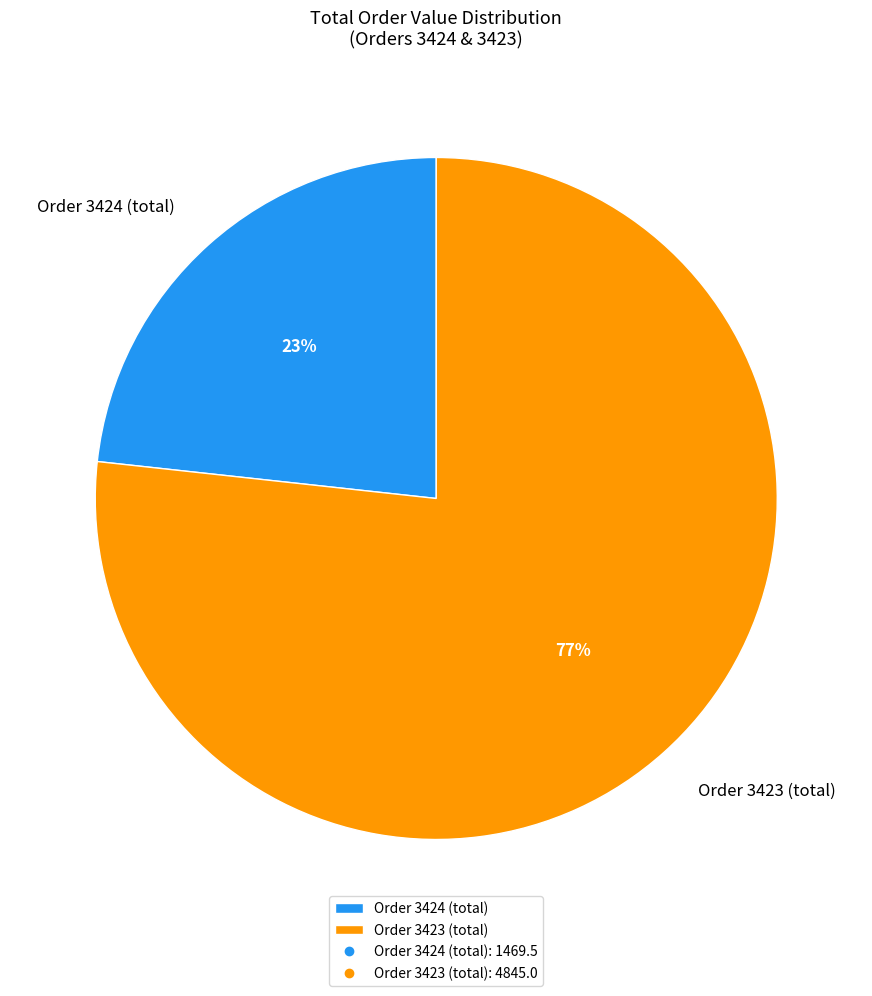

To the nearest percent, what is the average slice percentage?

50%